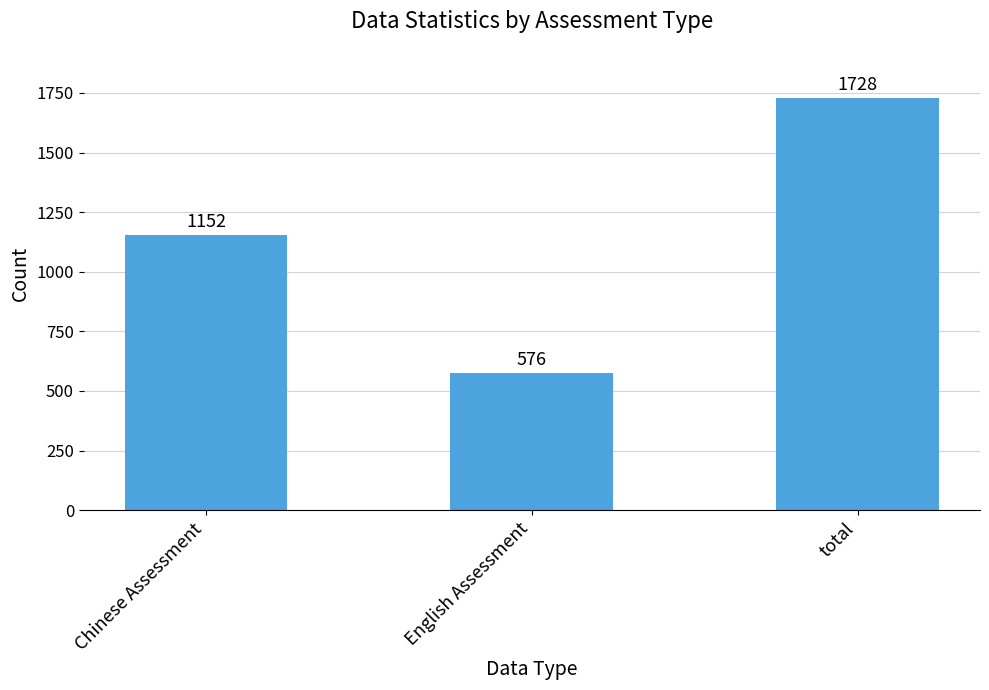

Are the bars horizontal?

No